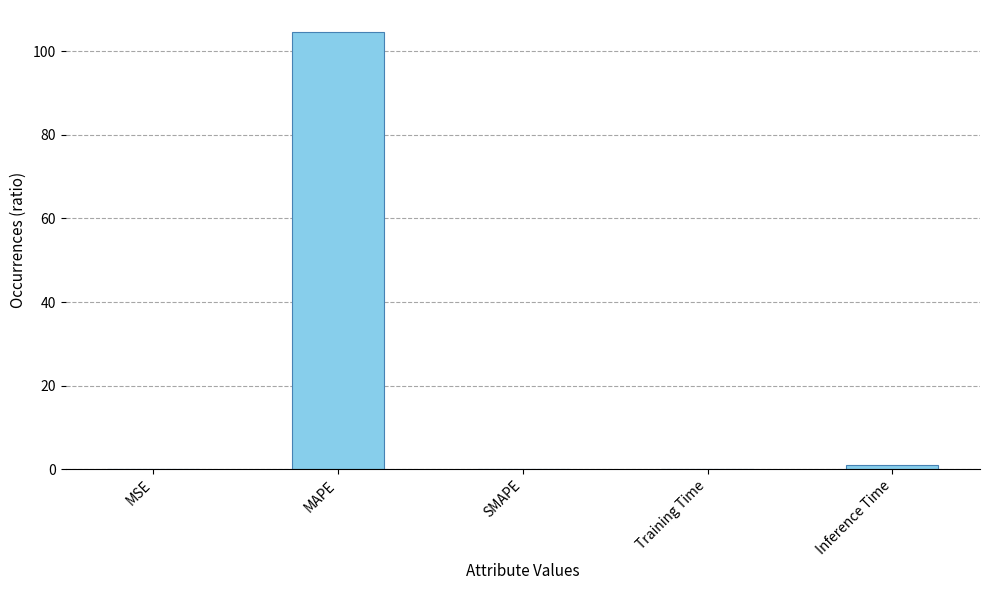

What is the sum of all values?

105.7